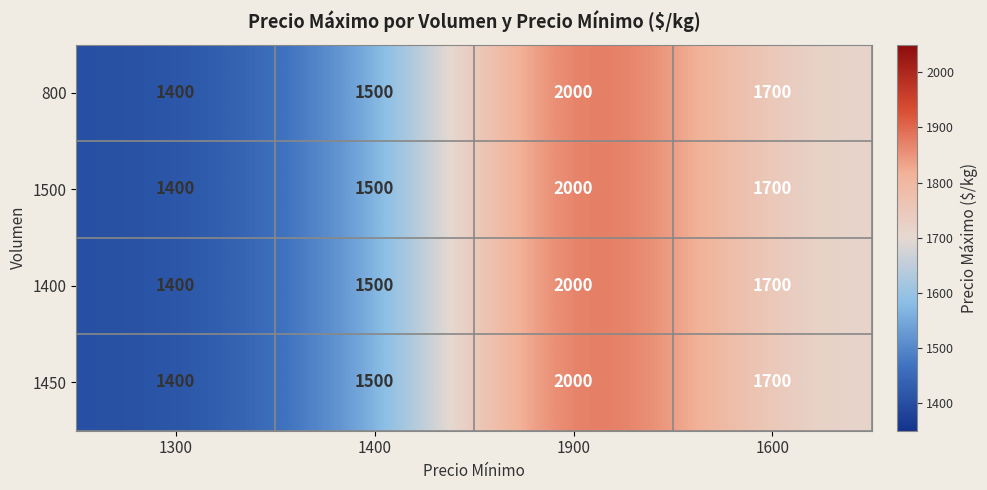

What is the difference between the 1500 values at 1900 and 1300?

600